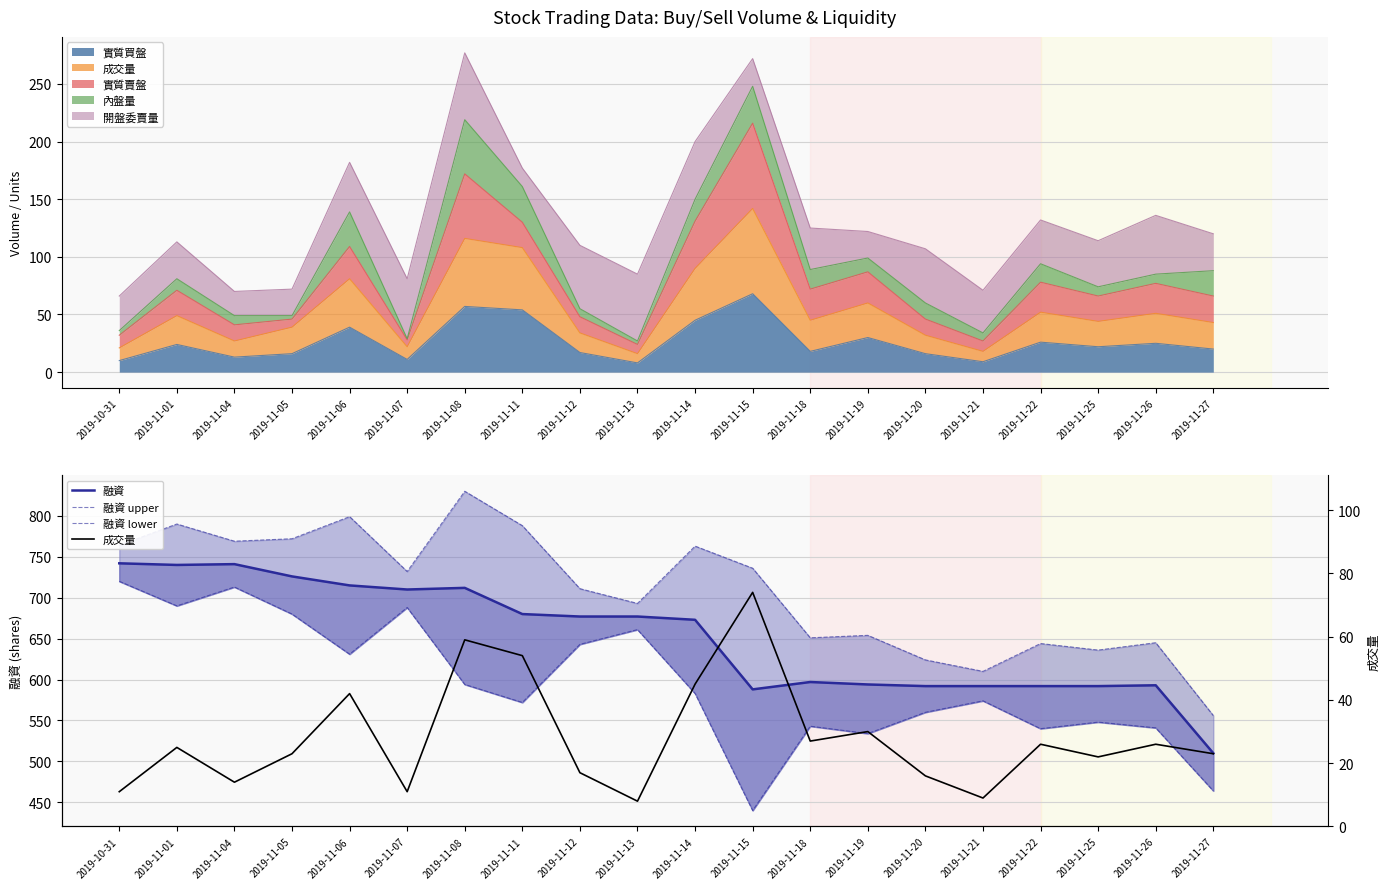

True or false: 成交量 and 融資 upper intersect in this chart.

False